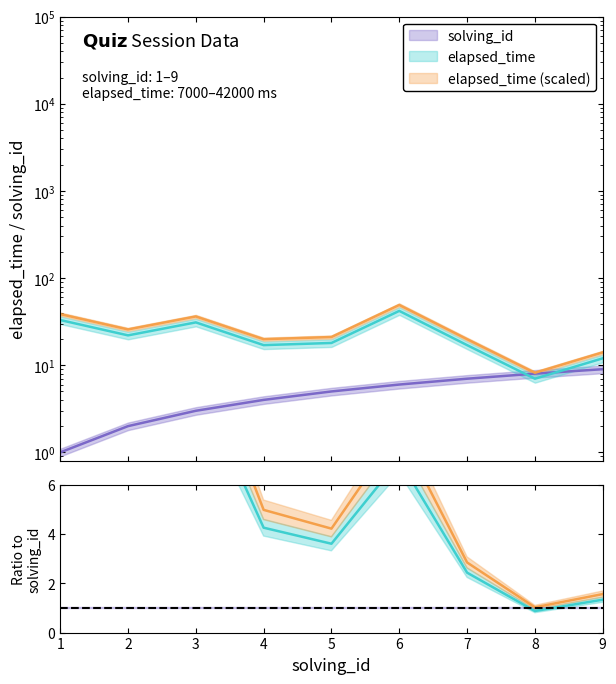

What is the sum of all elapsed_time values?

199